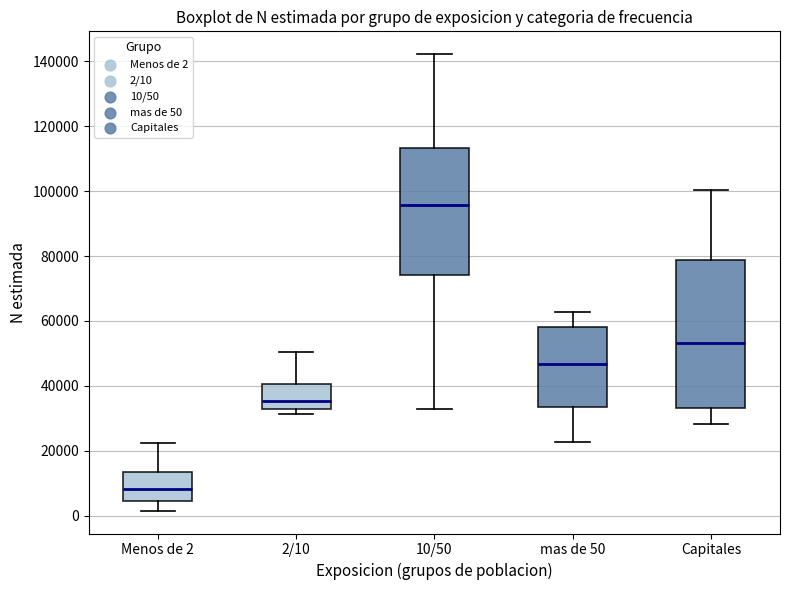

Which box's median line is the lowest?

Menos de 2